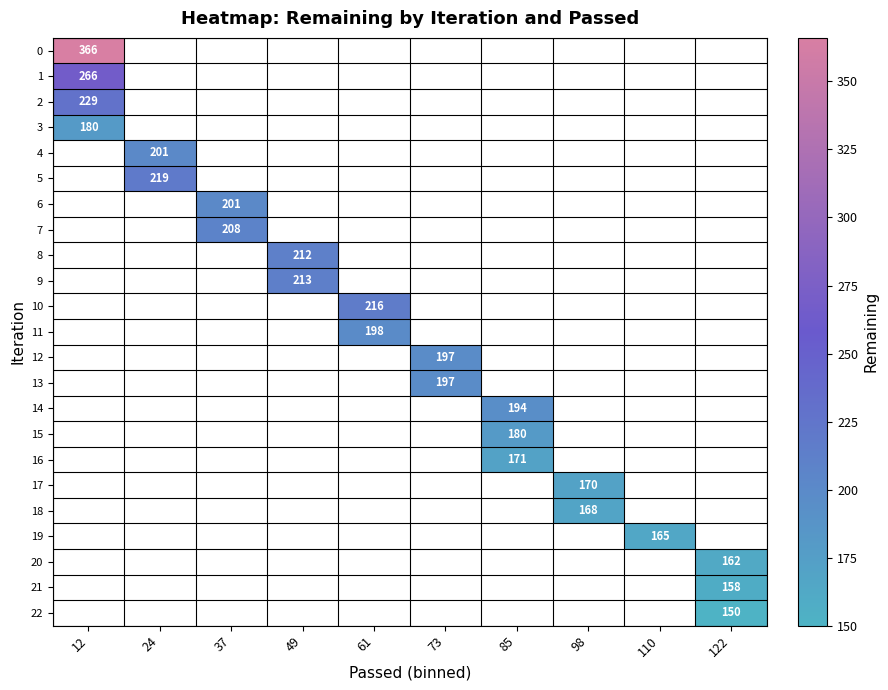

What is the greatest value displayed?

366.0